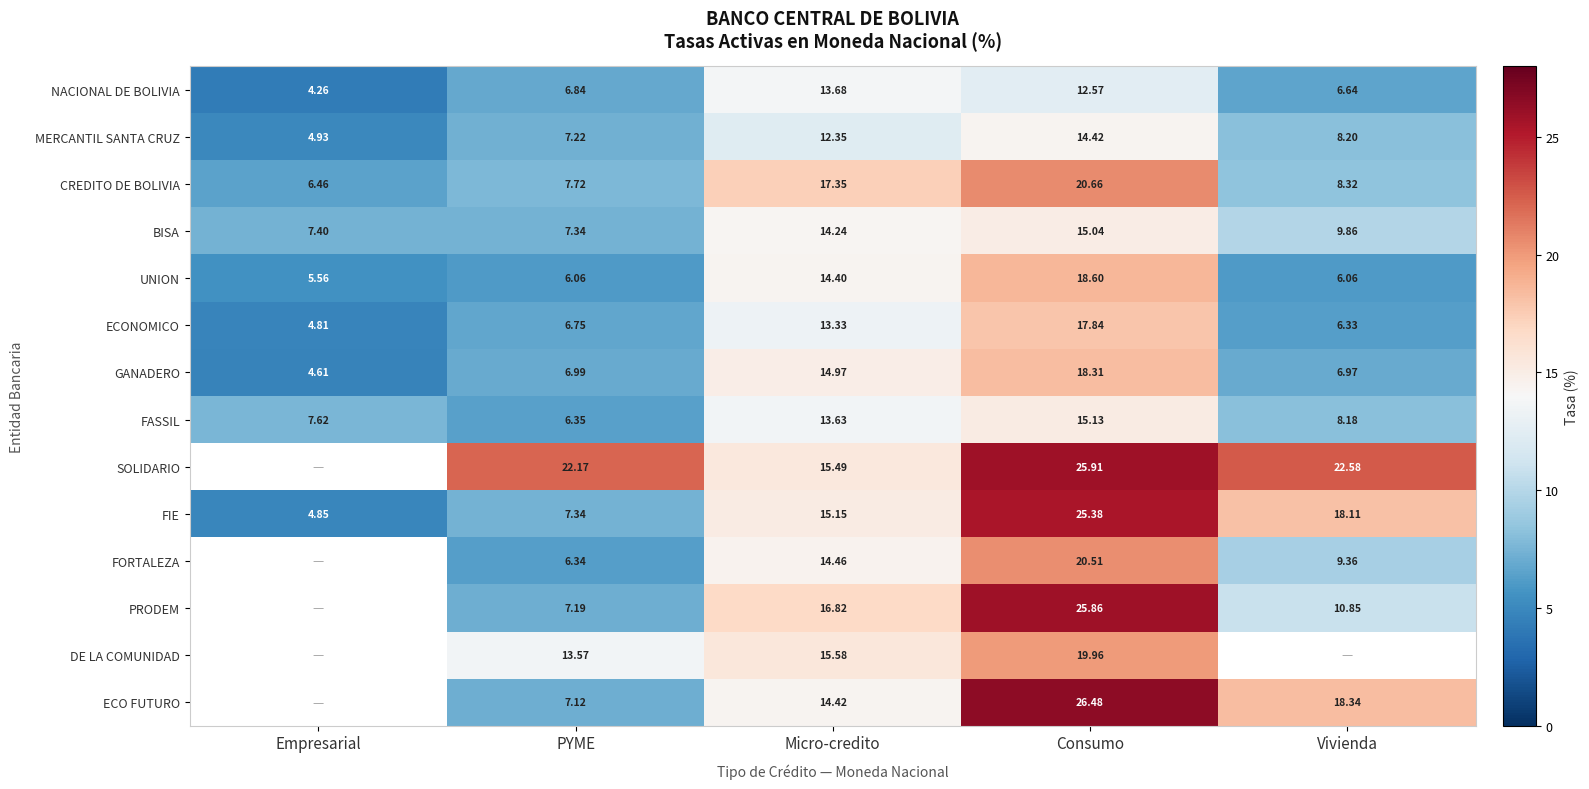

At which label does NACIONAL DE BOLIVIA reach its peak?

Micro-credito